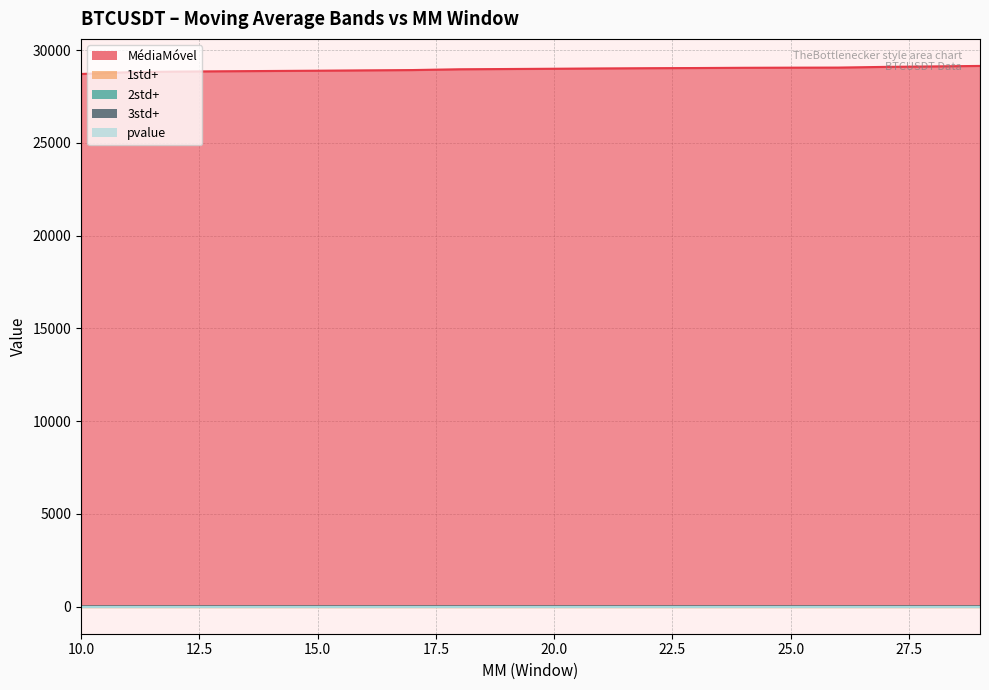

The MédiaMóvel series shows 12830.1 at 26. True or false?

False